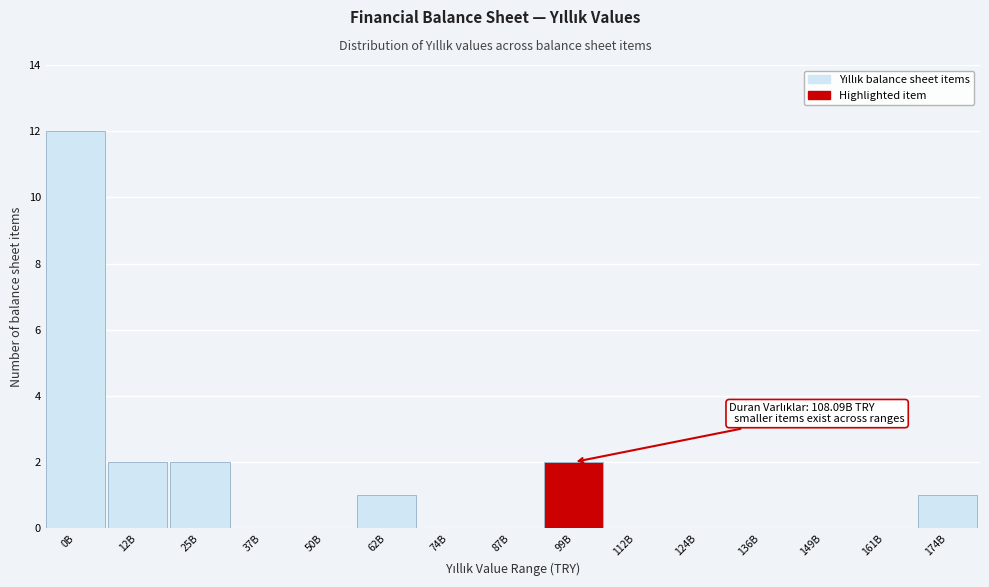

Reading left to right, transcribe all the data shown in this chart.

0B=12	12B=2	25B=2	37B=0	50B=0	62B=1	74B=0	87B=0	99B=2	112B=0	124B=0	136B=0	149B=0	161B=0	174B=1